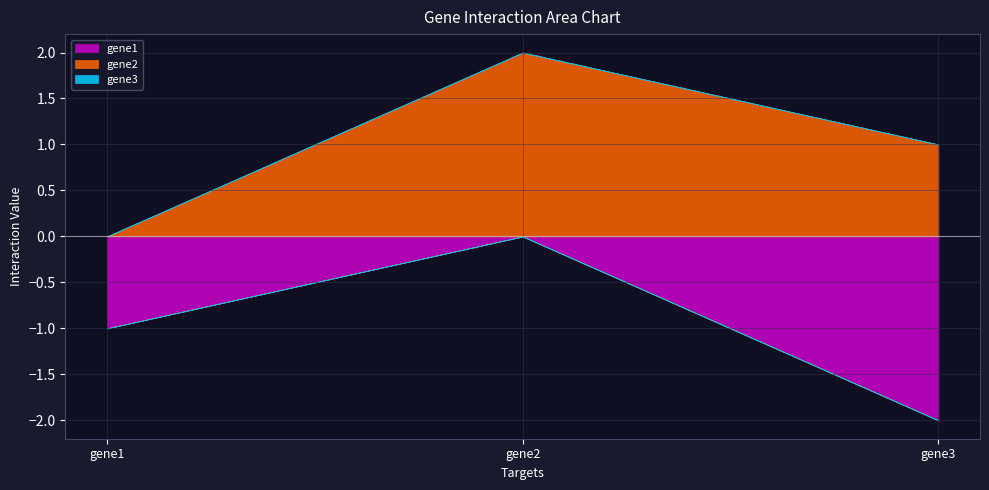

What are all the series names shown in the legend?

gene1, gene2, gene3